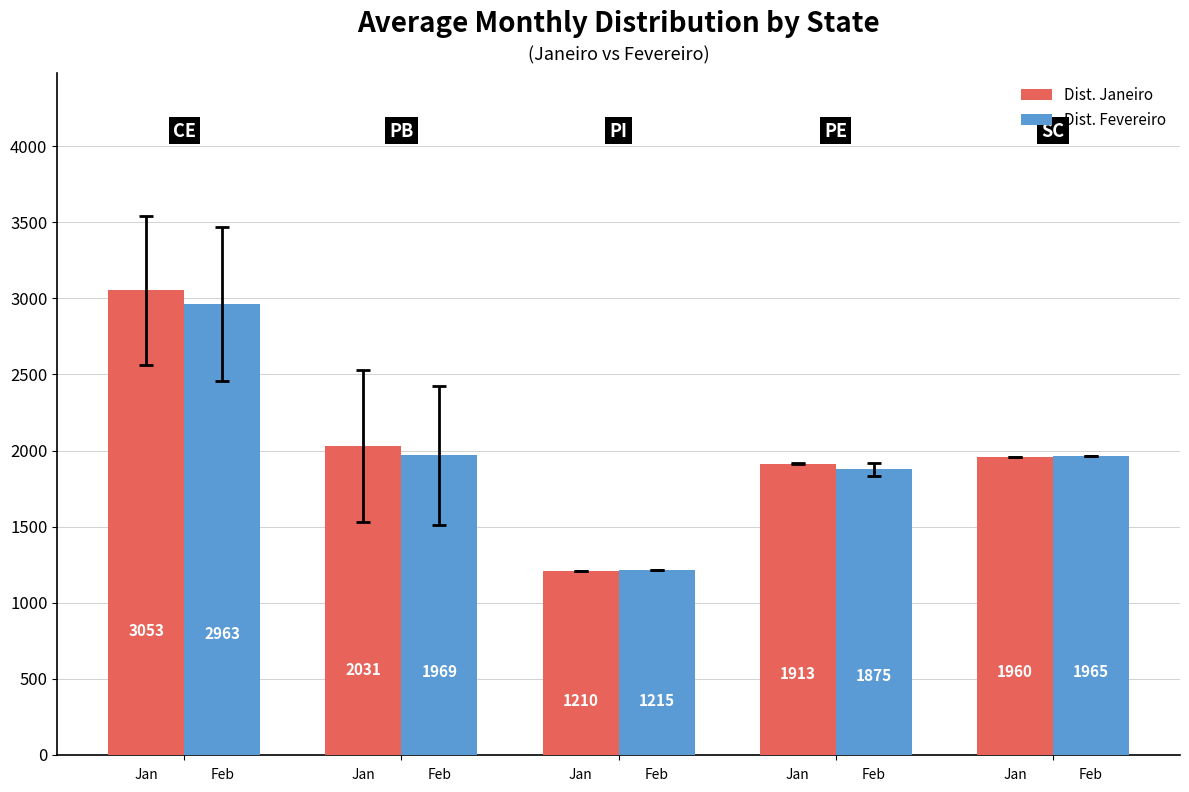

Which series has the widest spread of values?

Dist. Janeiro